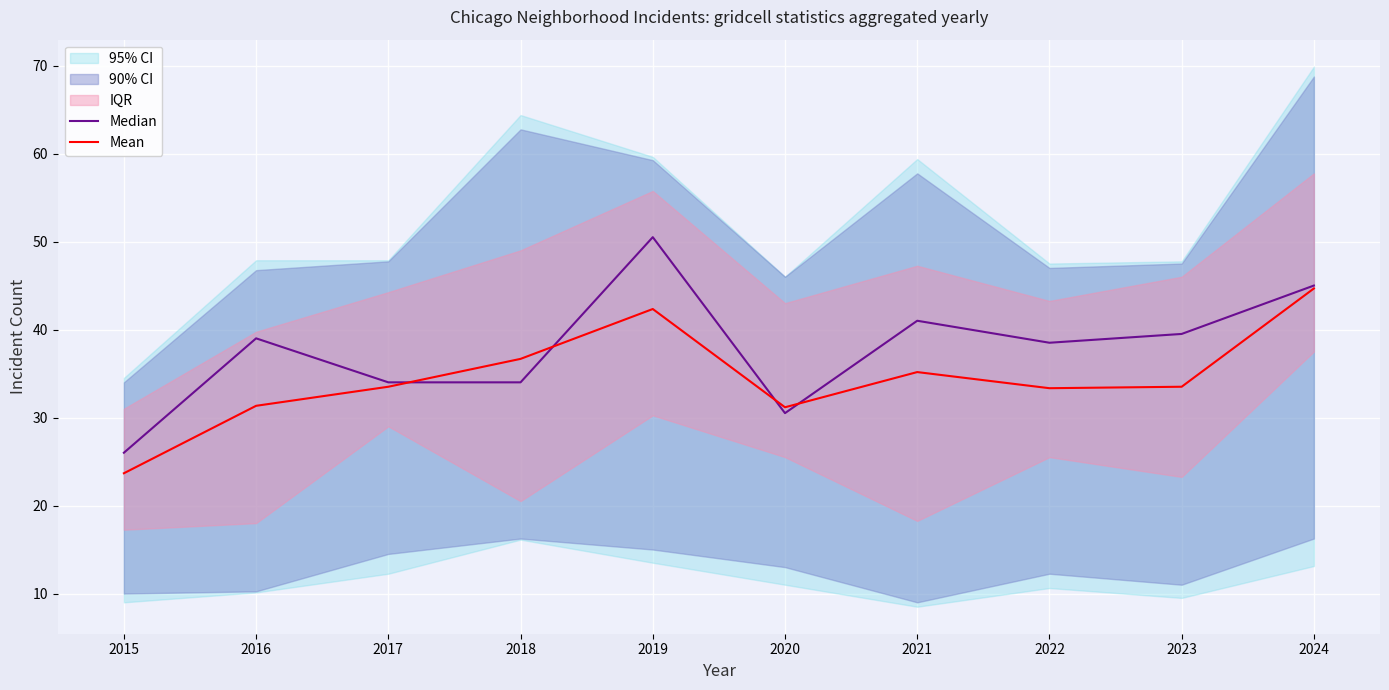

What is the minimum value for Median?

26.0